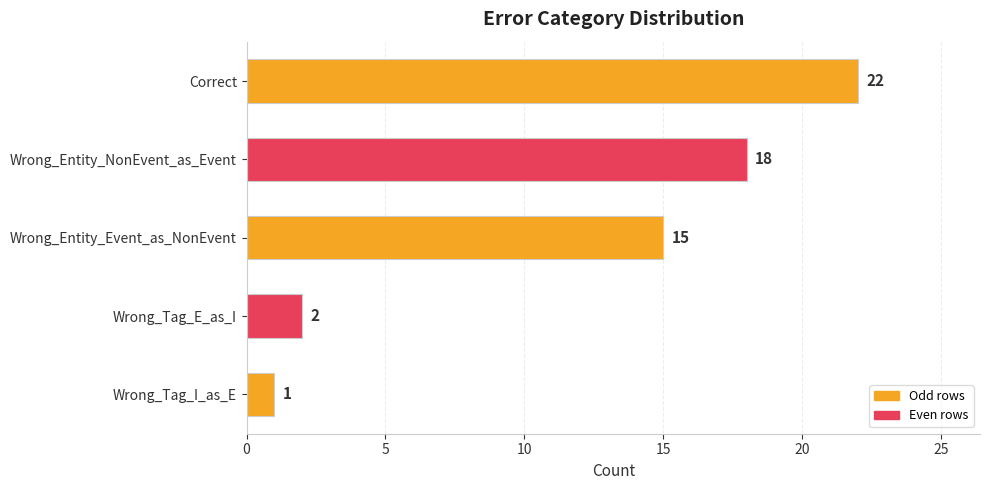

Is it true that the value at Wrong_Tag_E_as_I is 1?

False